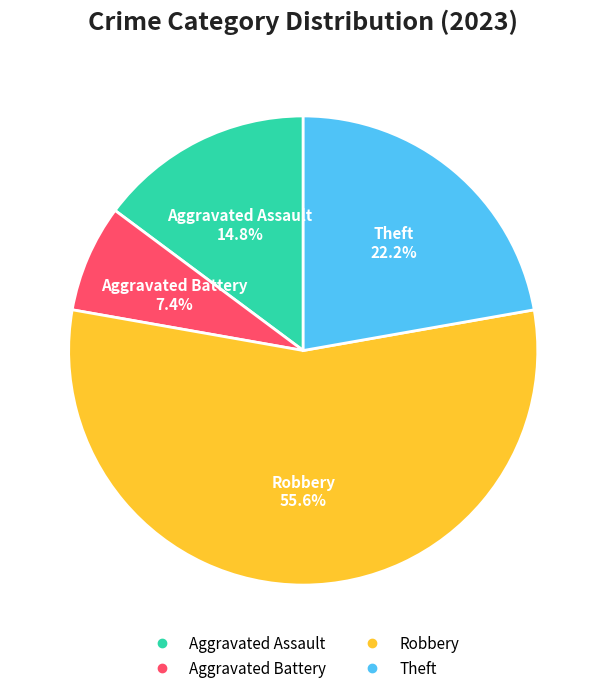

Is there a majority slice in this chart?

Yes